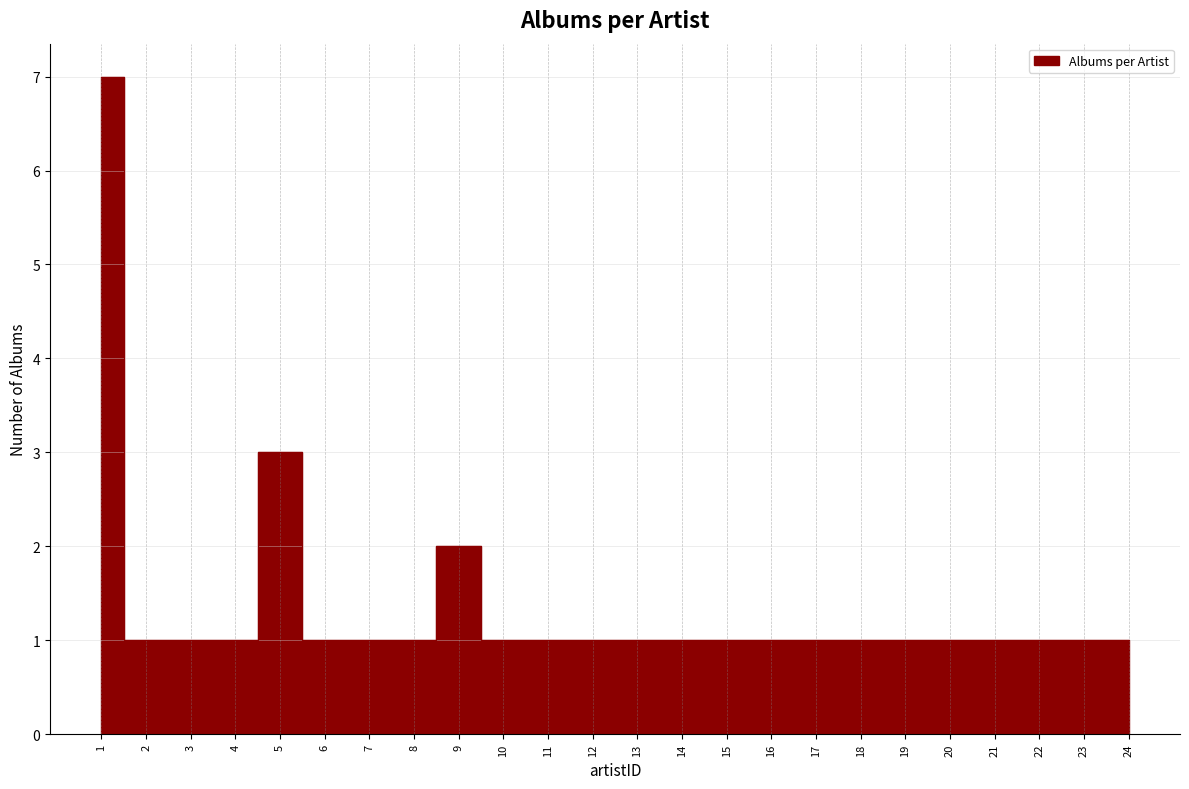

Reading left to right, what are all the values shown in this chart?

1=7	2=1	3=1	4=1	5=3	6=1	7=1	8=1	9=2	10=1	11=1	12=1	13=1	14=1	15=1	16=1	17=1	18=1	19=1	20=1	21=1	22=1	23=1	24=1